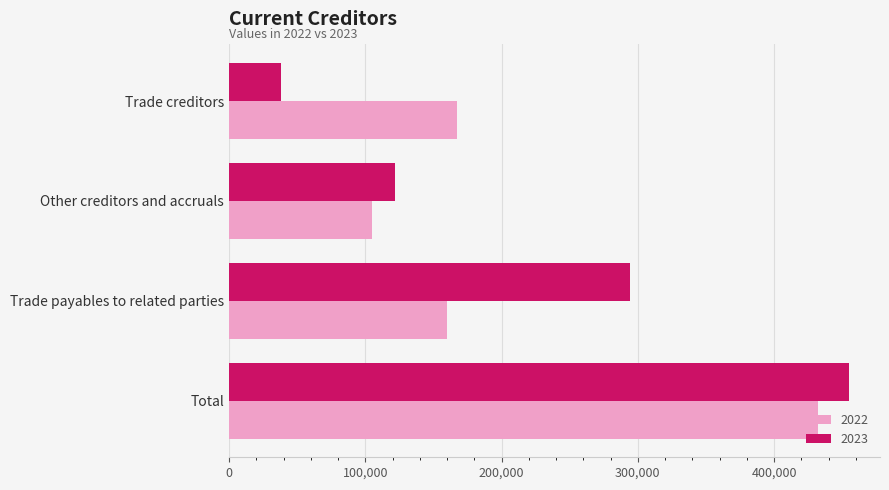

What is the sum of the 2023 values at Other creditors and accruals and Trade creditors?

160444